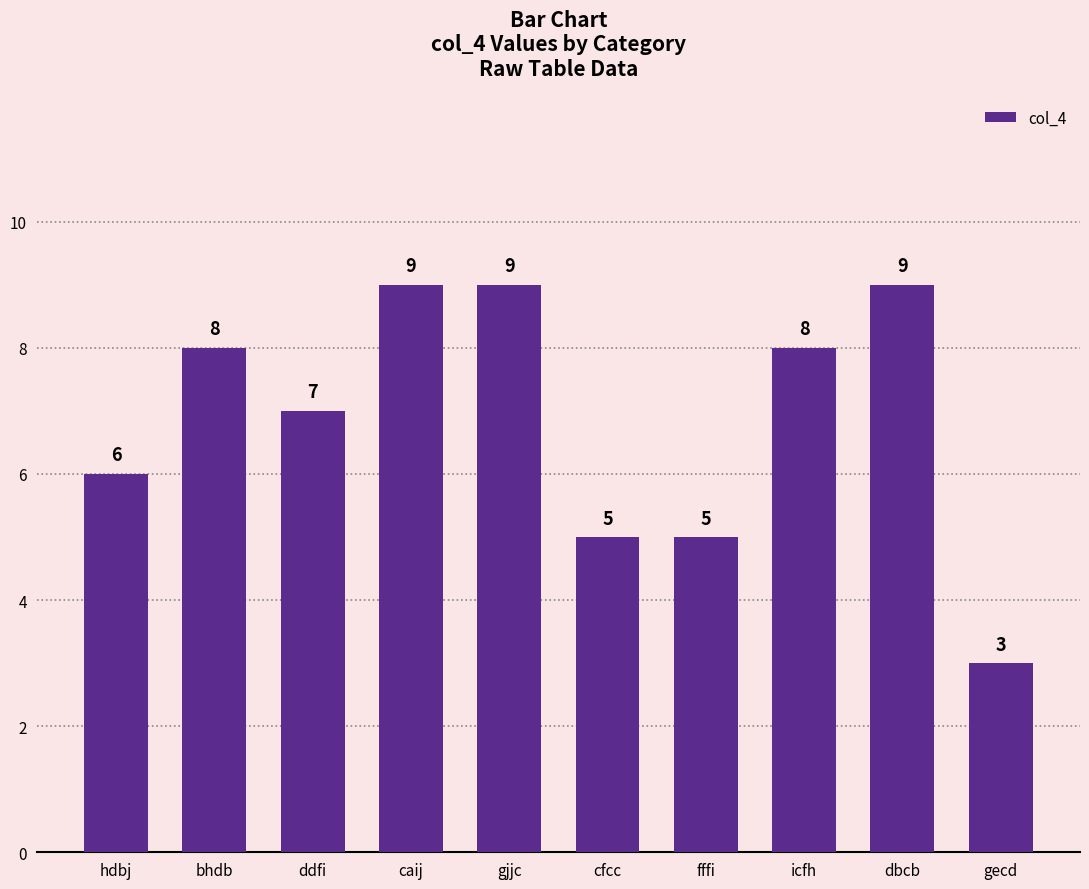

Reading left to right, extract all data points from this chart.

6	8	7	9	9	5	5	8	9	3